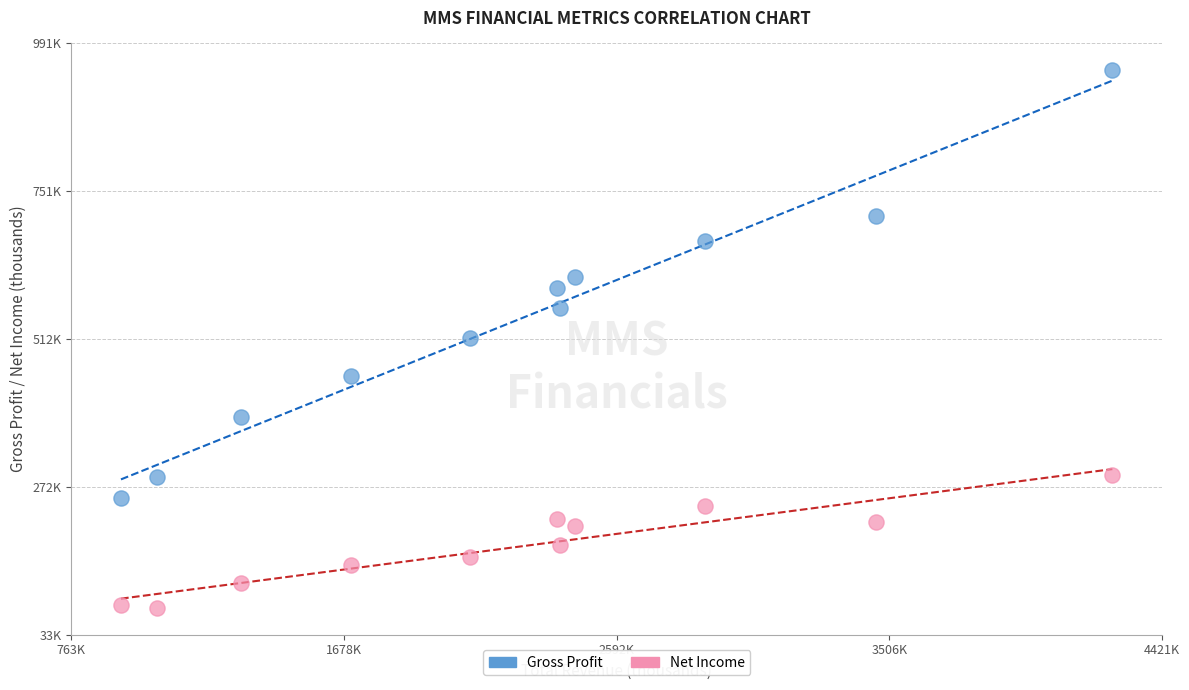

Which series has the widest spread of Y values?

Gross Profit